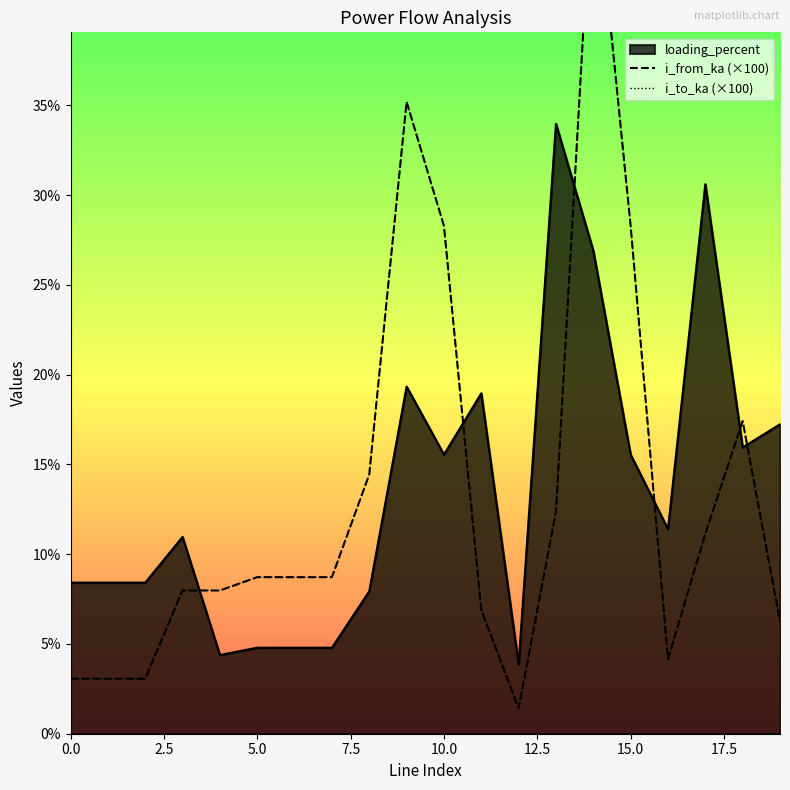

The value of loading_percent at 15.0 is 15.5. True or false?

True